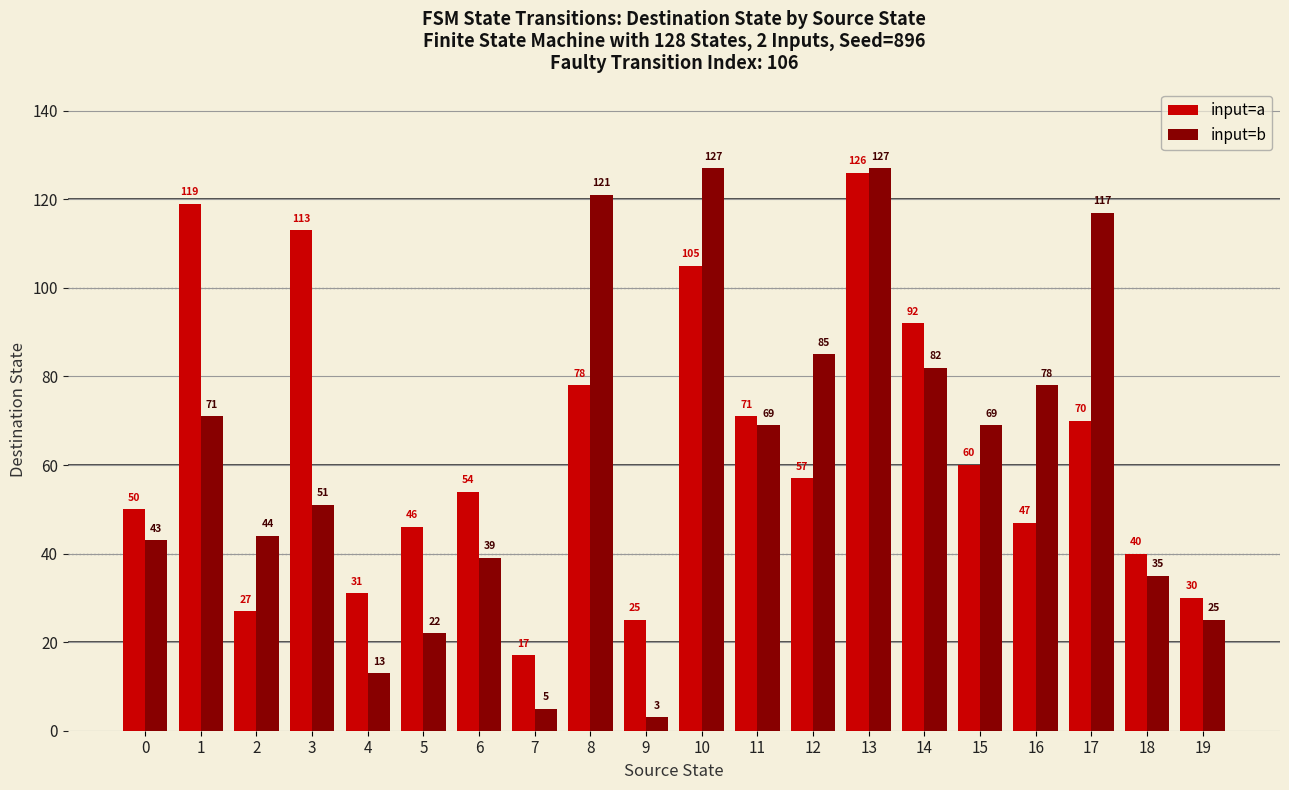

Which category has the highest value in the input=a series?

13